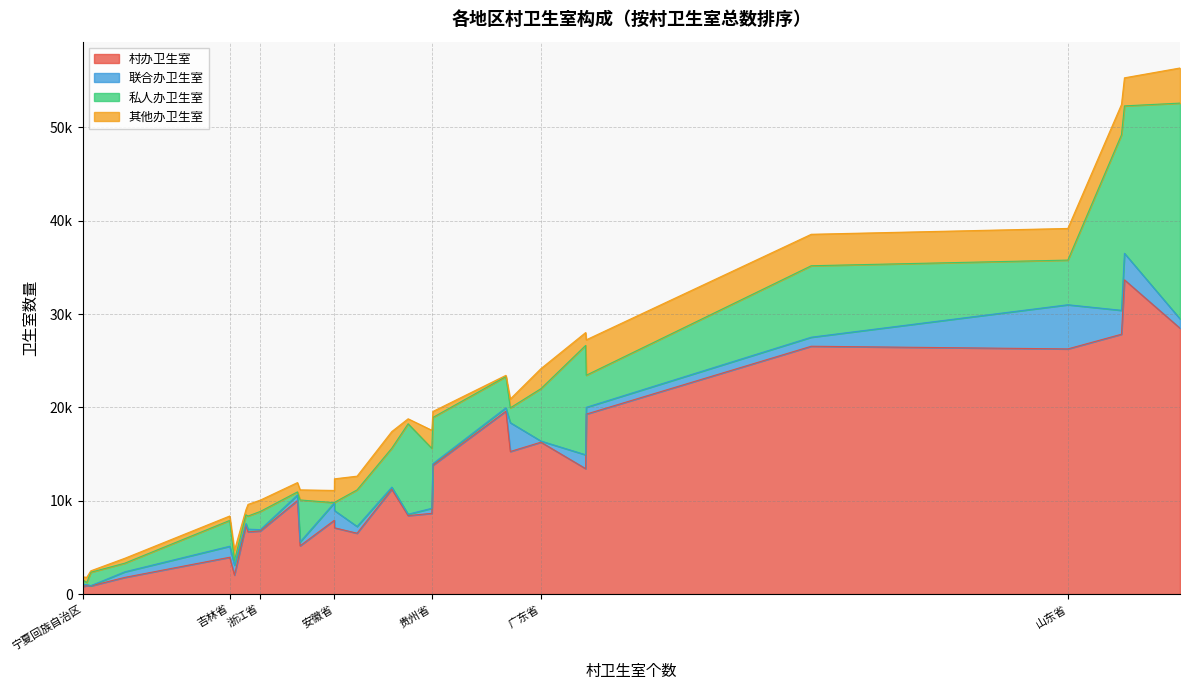

At which label is 其他办卫生室 closest to 1965?

贵州省